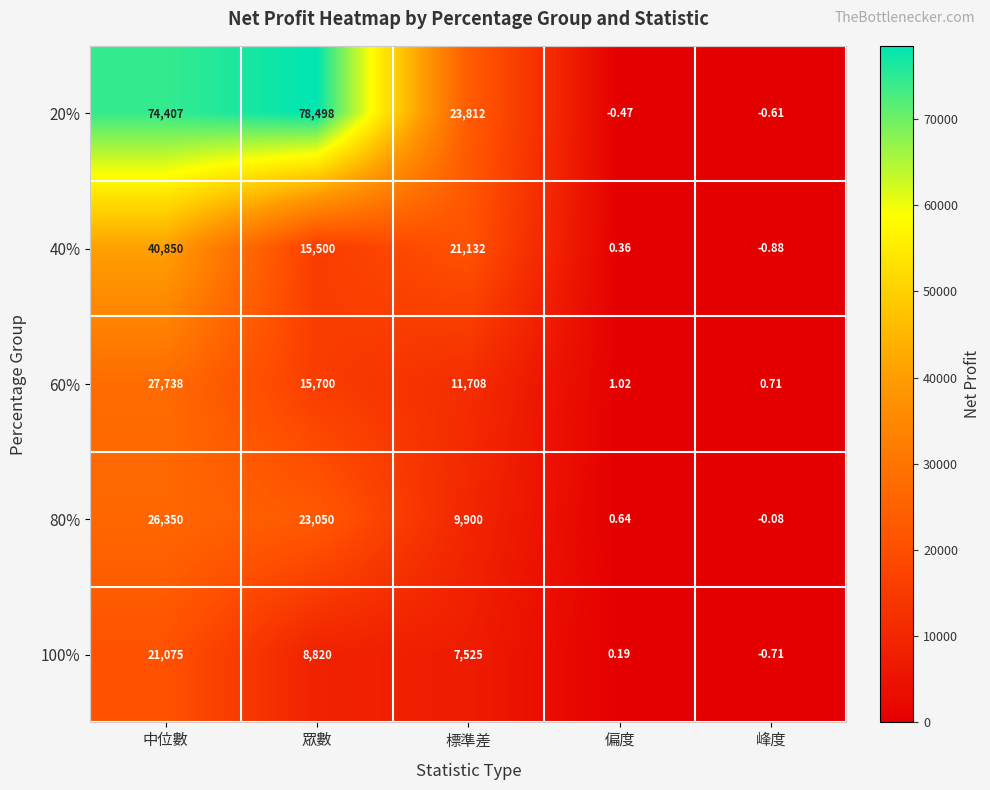

List the series in order of their peak value, lowest first.

100%, 80%, 60%, 40%, 20%